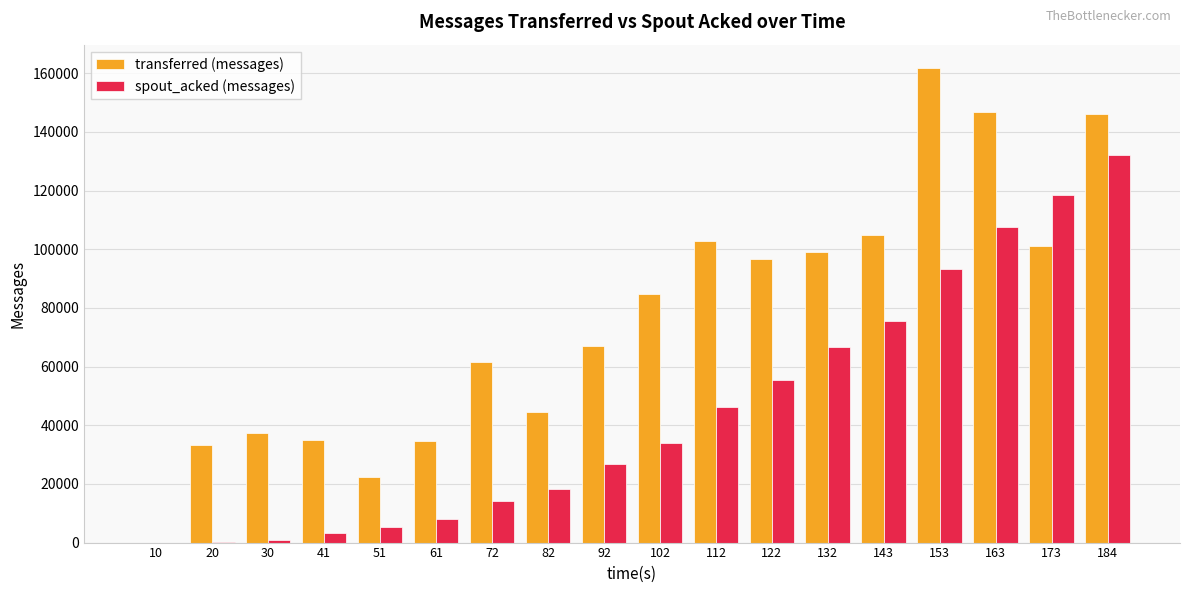

Which series has the widest spread of values?

transferred (messages)